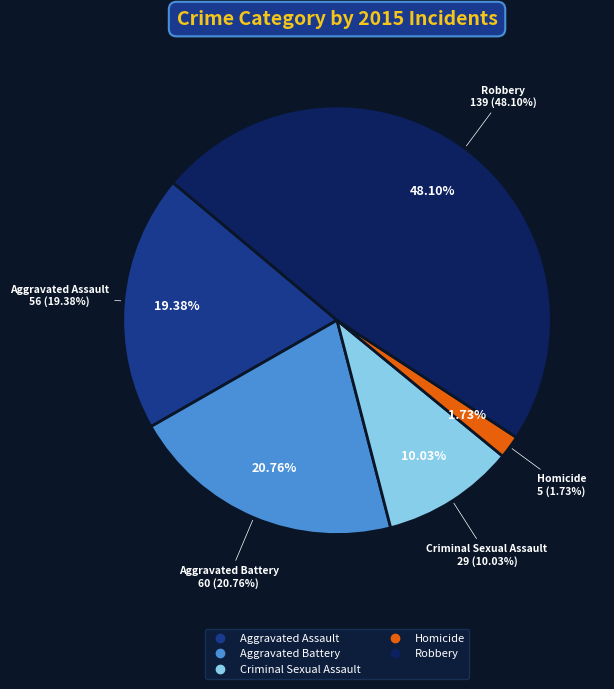

To the nearest percent, what is the combined percentage of Robbery and Homicide?

50%